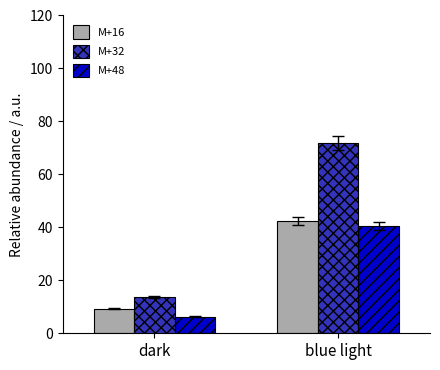

Which category has the highest value across all series?

blue light